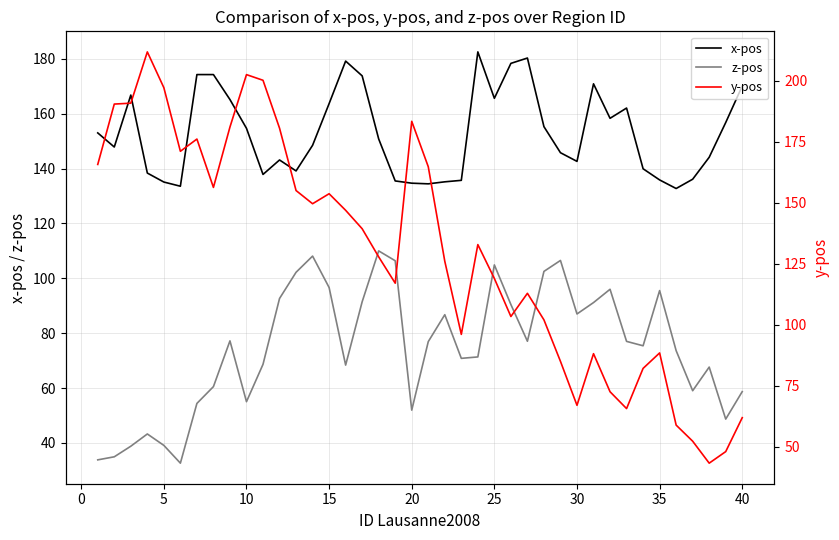

Is the value of x-pos at 35 greater than the value of z-pos at 17?

Yes